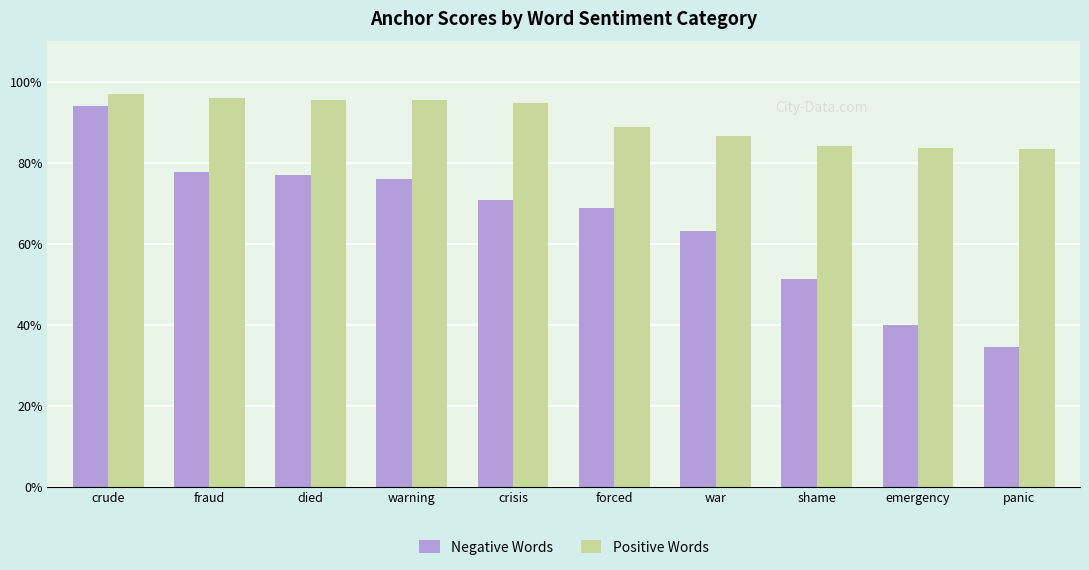

What is the total value across all series at crisis?

1.7